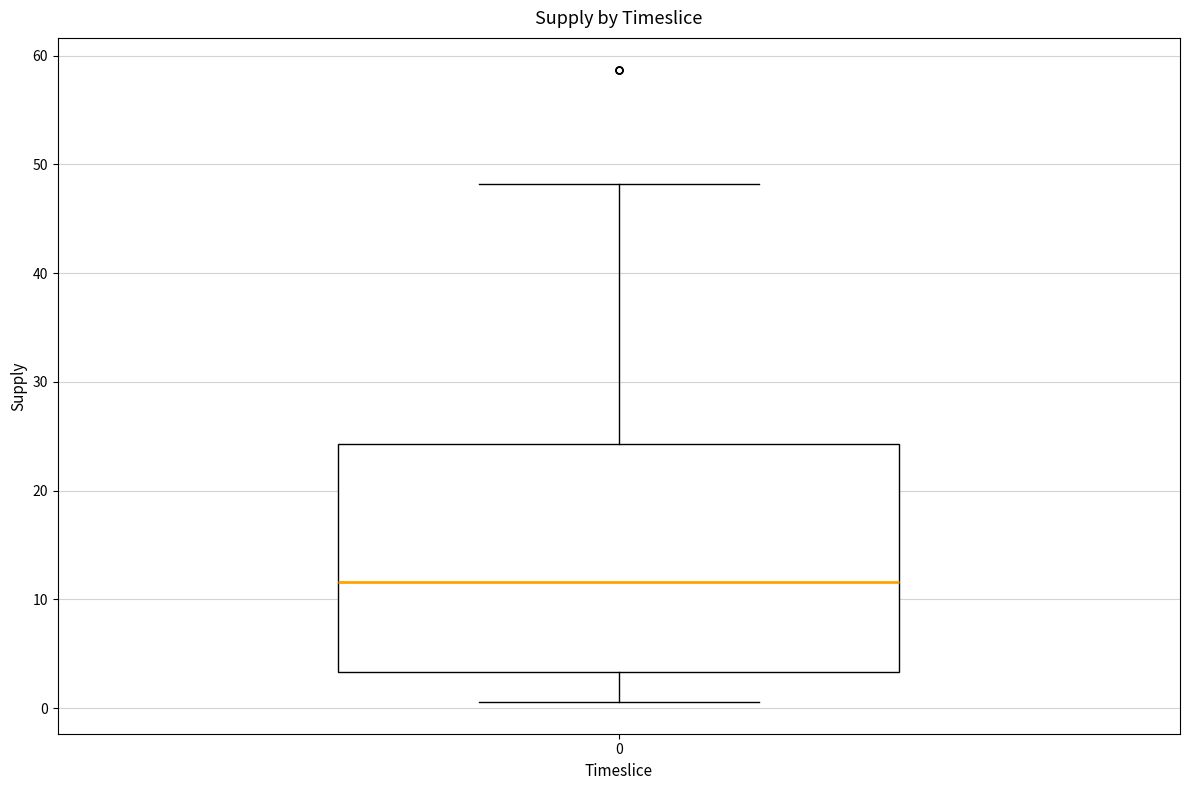

Read this box plot against the y-axis: the position of the median line, the range covered by the box, and the ends of both whiskers. The values are not printed on the chart, so give them approximately, as read against the axis.

median 12, box 3 to 24, whiskers 1 to 48